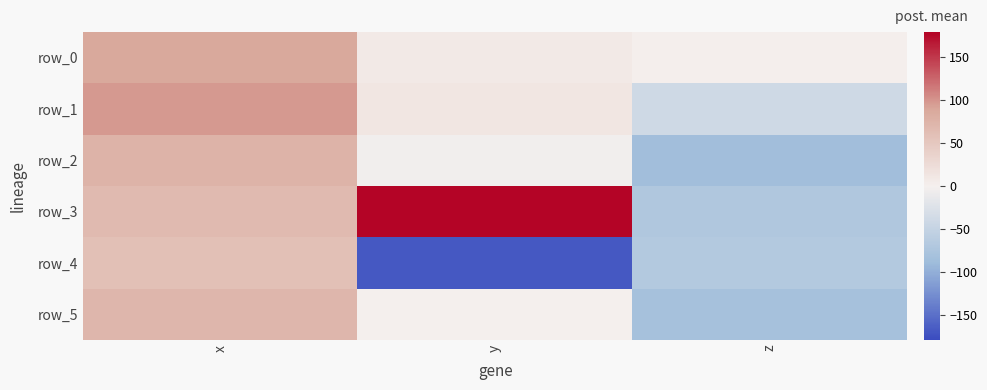

The value of row_0 at x is 37.0. True or false?

False